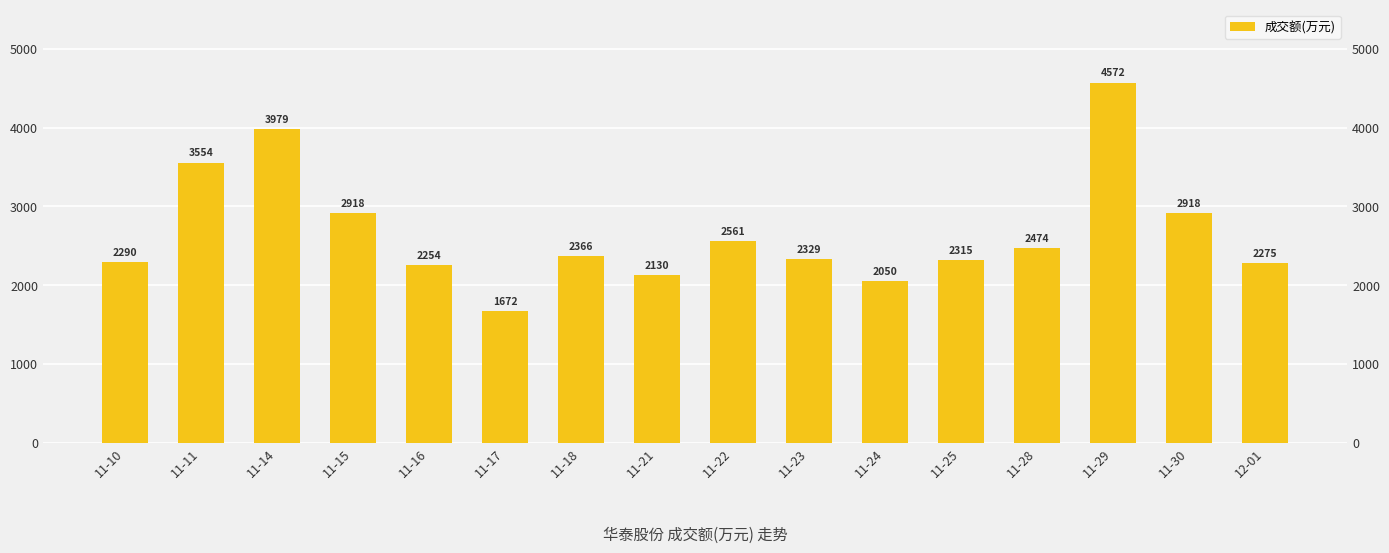

How many values are below 2366?

8